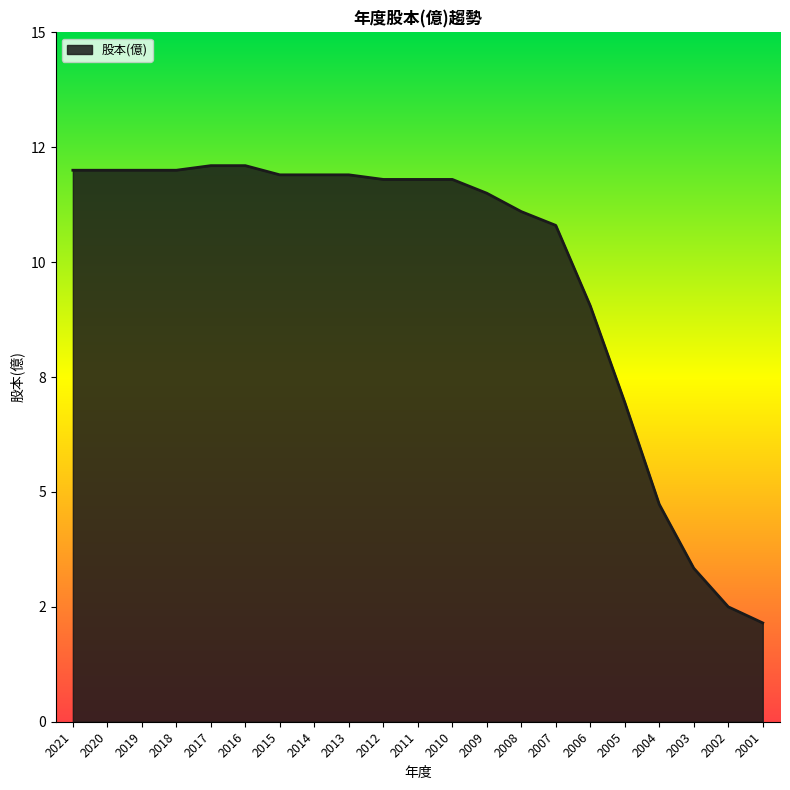

What is the ratio of the value at 2006 to the value at 2008?

0.8